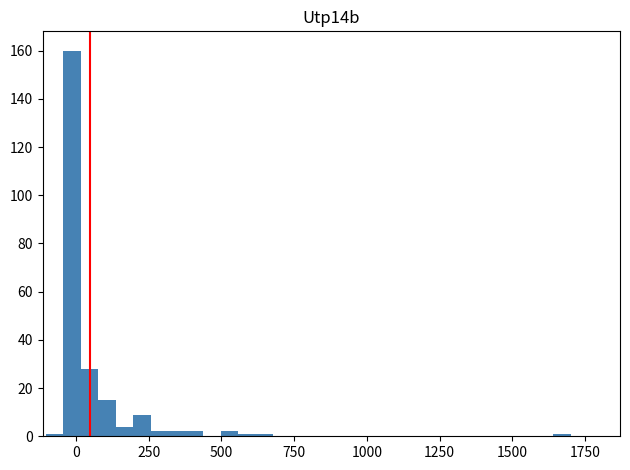

Read against the x-axis, roughly where is the centre of the tallest bar?

0